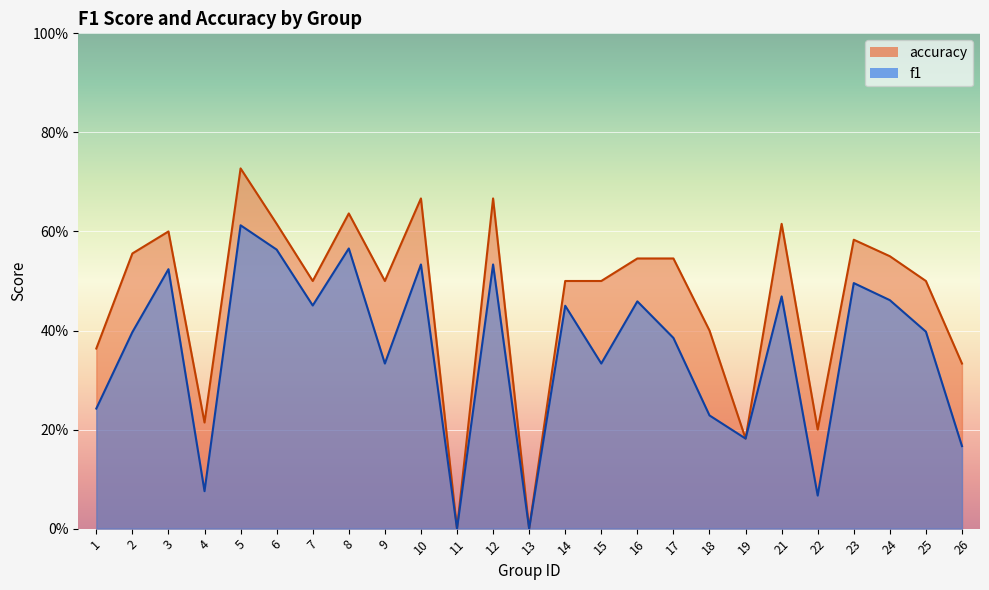

The value of f1 at 23 is 0.5. True or false?

True